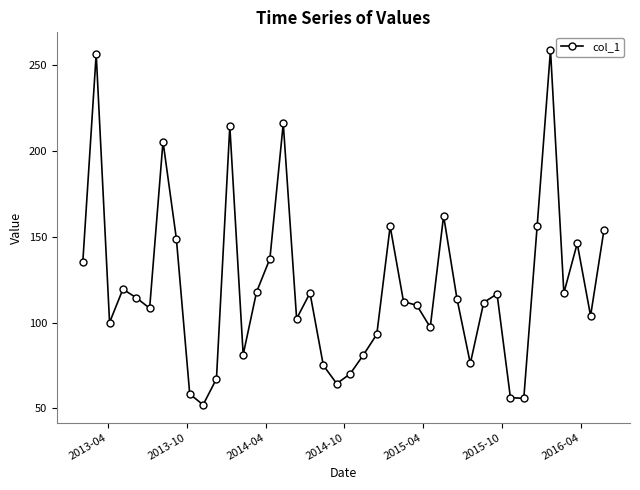

What is the average value?

121.0